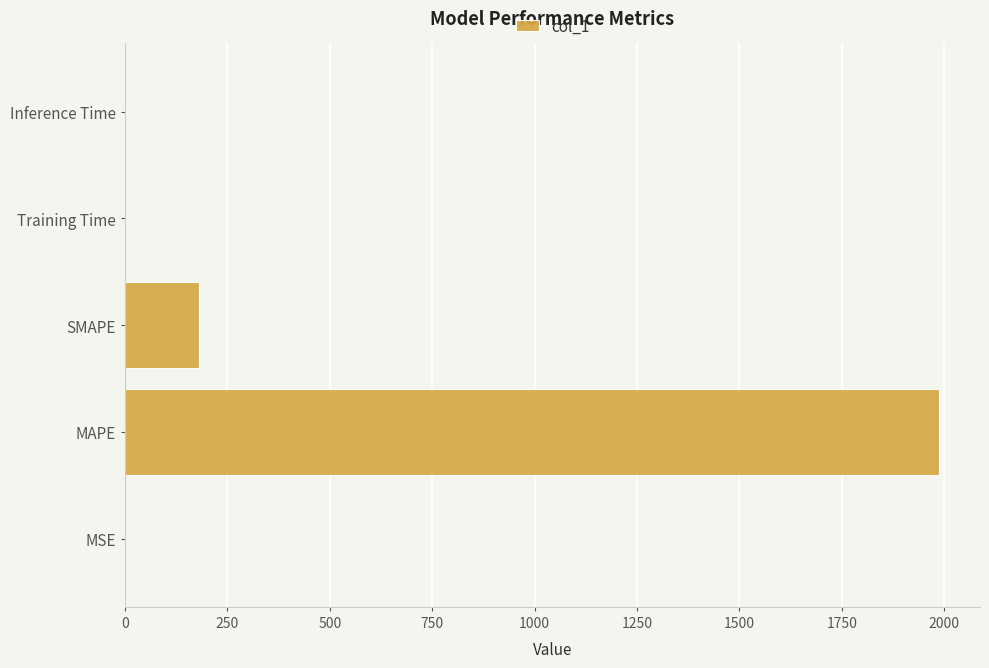

What is the average value?

434.0